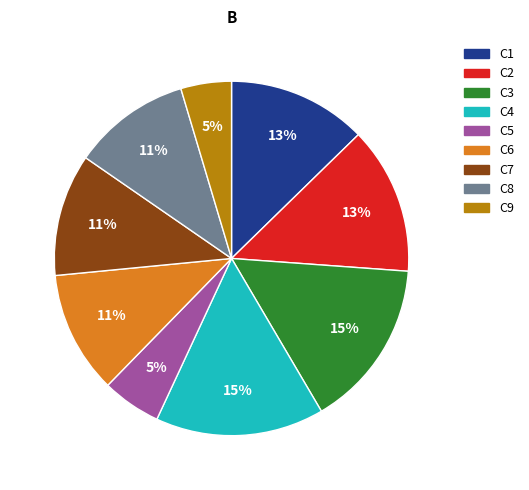

Between C2 and C9, which is larger?

C2